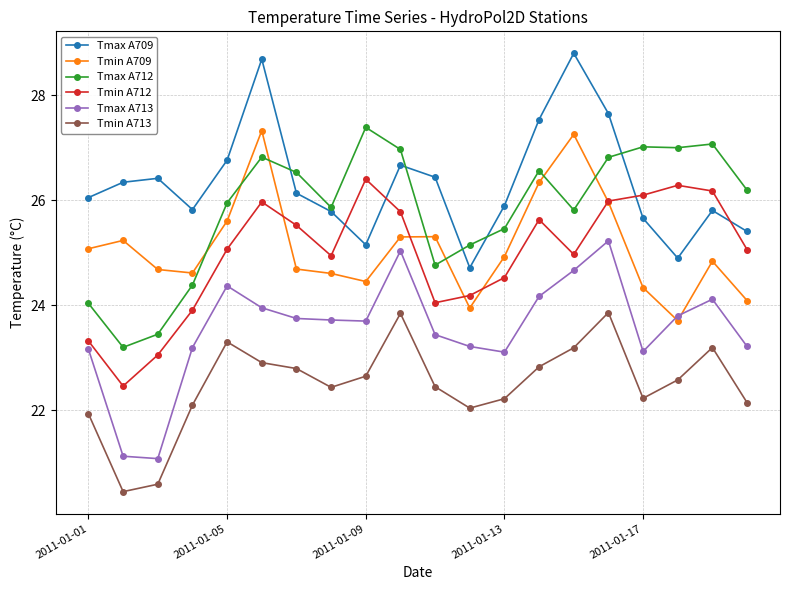

How many interior local peaks does the Tmax A709 series have?

5